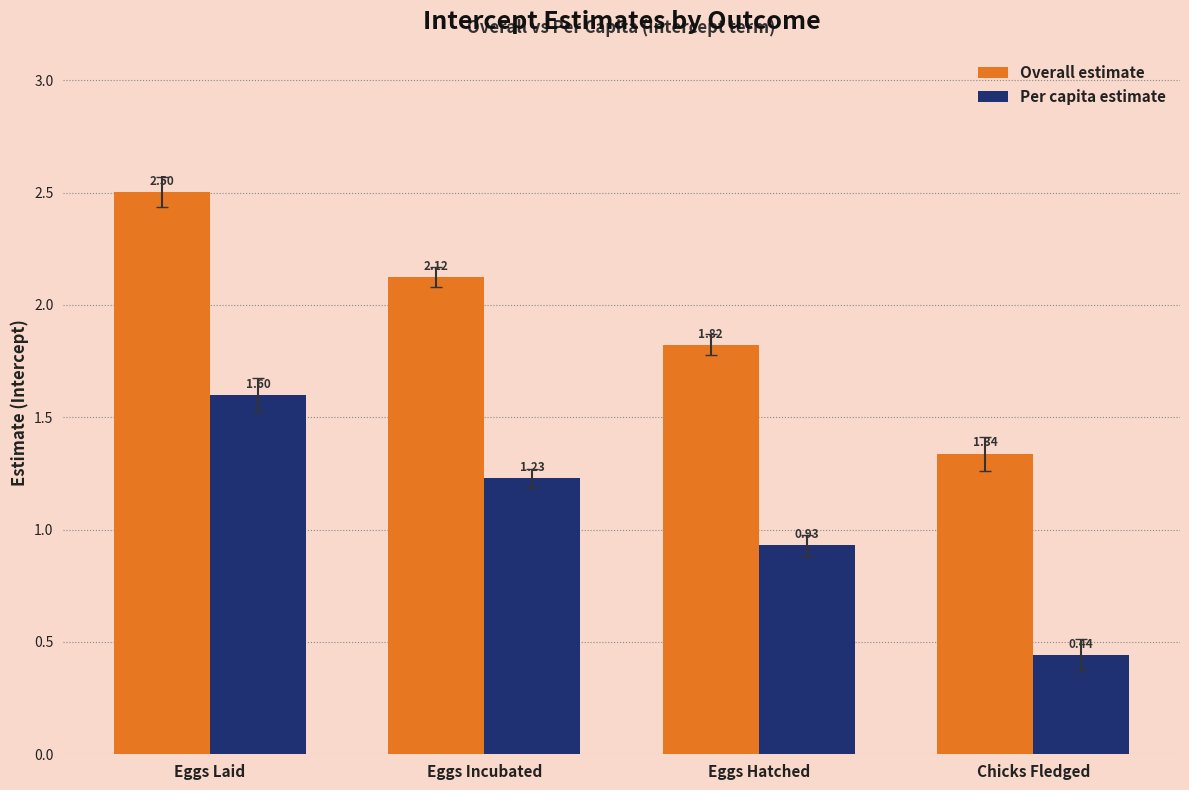

At Eggs Laid, list the series in order from smallest to largest.

Per capita estimate, Overall estimate